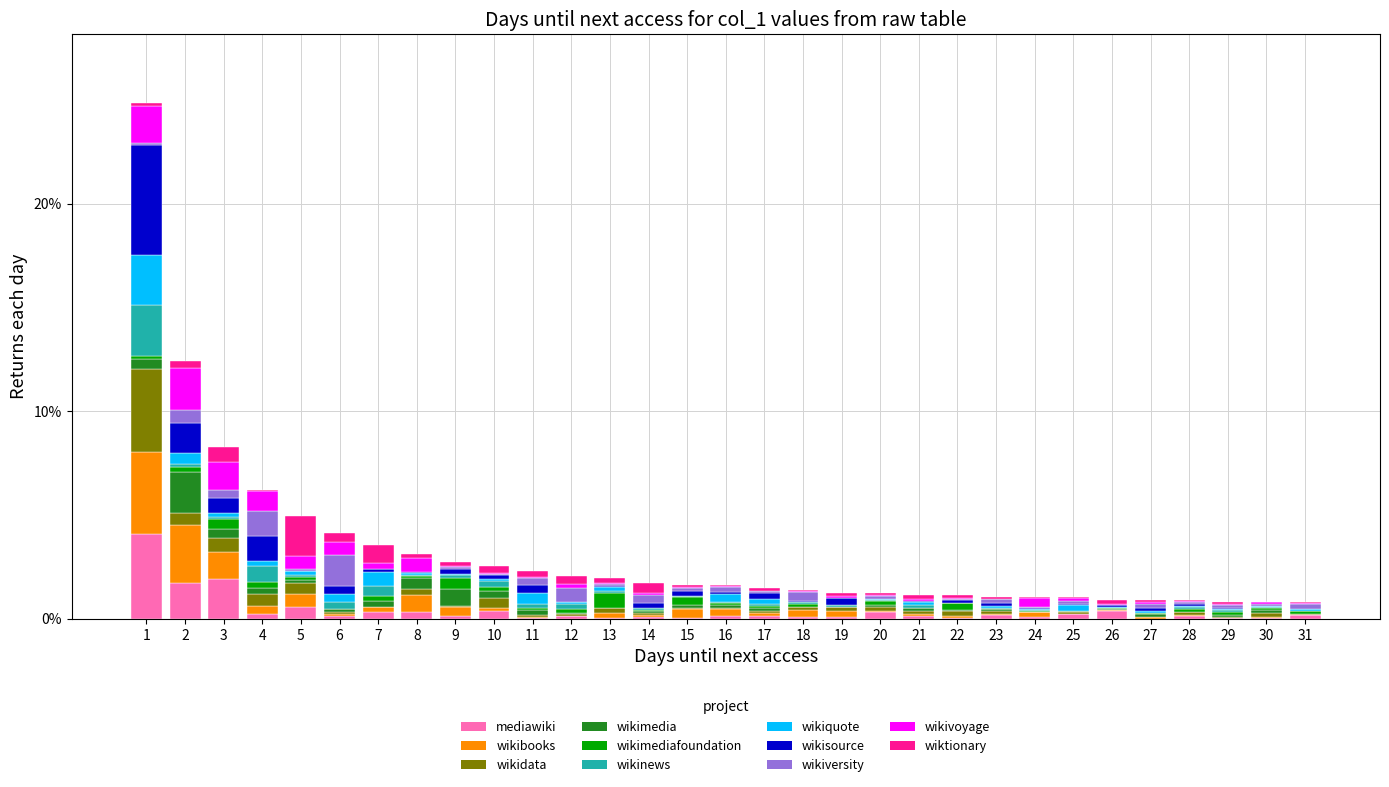

The value of mediawiki at 1 is 1.9. True or false?

False